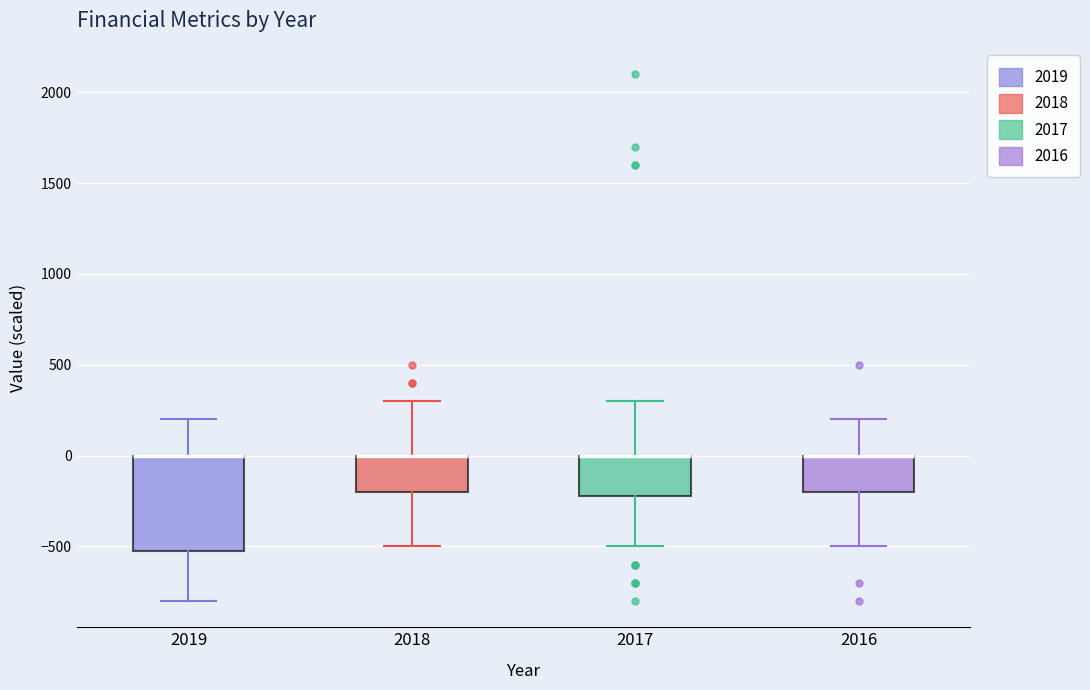

Reading left to right, read every box against the y-axis: the position of its median line, the range the box covers, and the ends of its whiskers. The values are not printed on the chart, so give them approximately, as read against the axis.

2019: median 0 (drawn on the box's upper edge), box -500 to 0, whiskers -800 to 200
2018: median 0 (drawn on the box's upper edge), box -200 to 0, whiskers -500 to 300
2017: median 0 (drawn on the box's upper edge), box -200 to 0, whiskers -500 to 300
2016: median 0 (drawn on the box's upper edge), box -200 to 0, whiskers -500 to 200